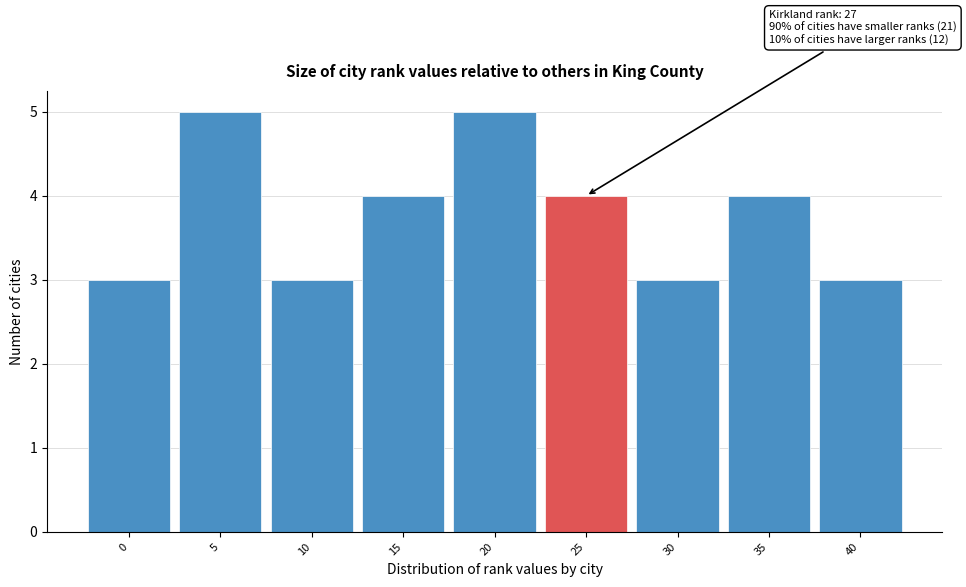

Reading left to right, what are all the values shown in this chart?

0=3	5=5	10=3	15=4	20=5	25=4	30=3	35=4	40=3